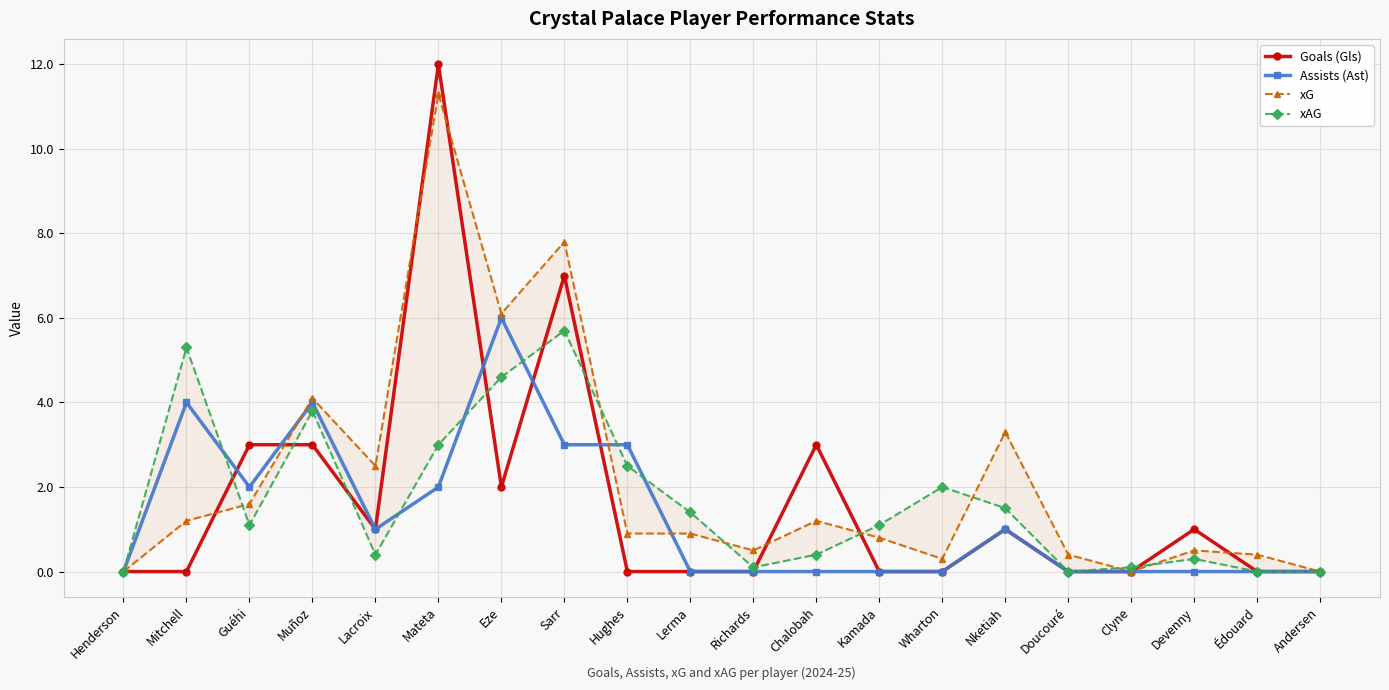

What position from the right is Hughes?

12